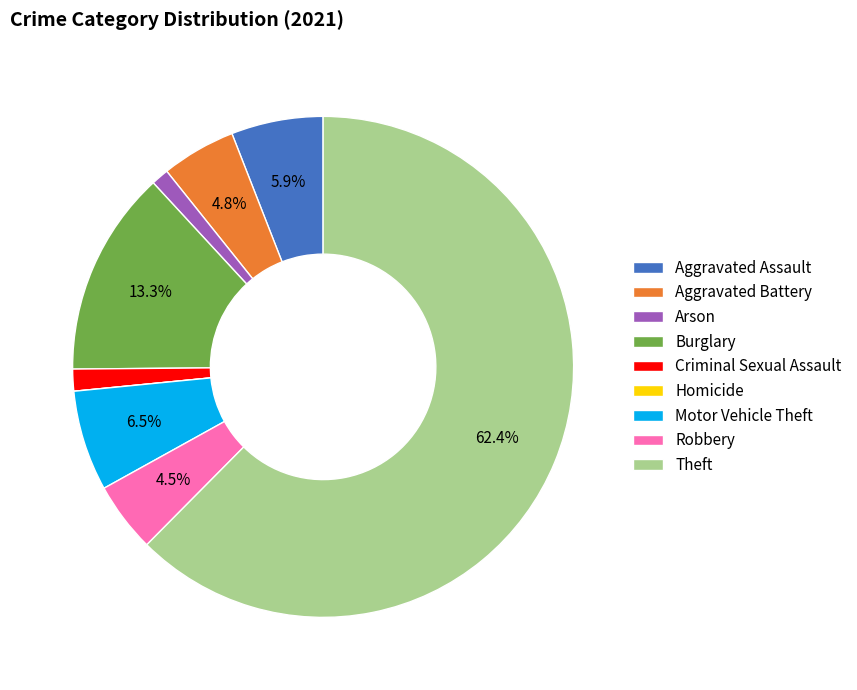

To the nearest percent, what percentage of the pie is Criminal Sexual Assault?

1%